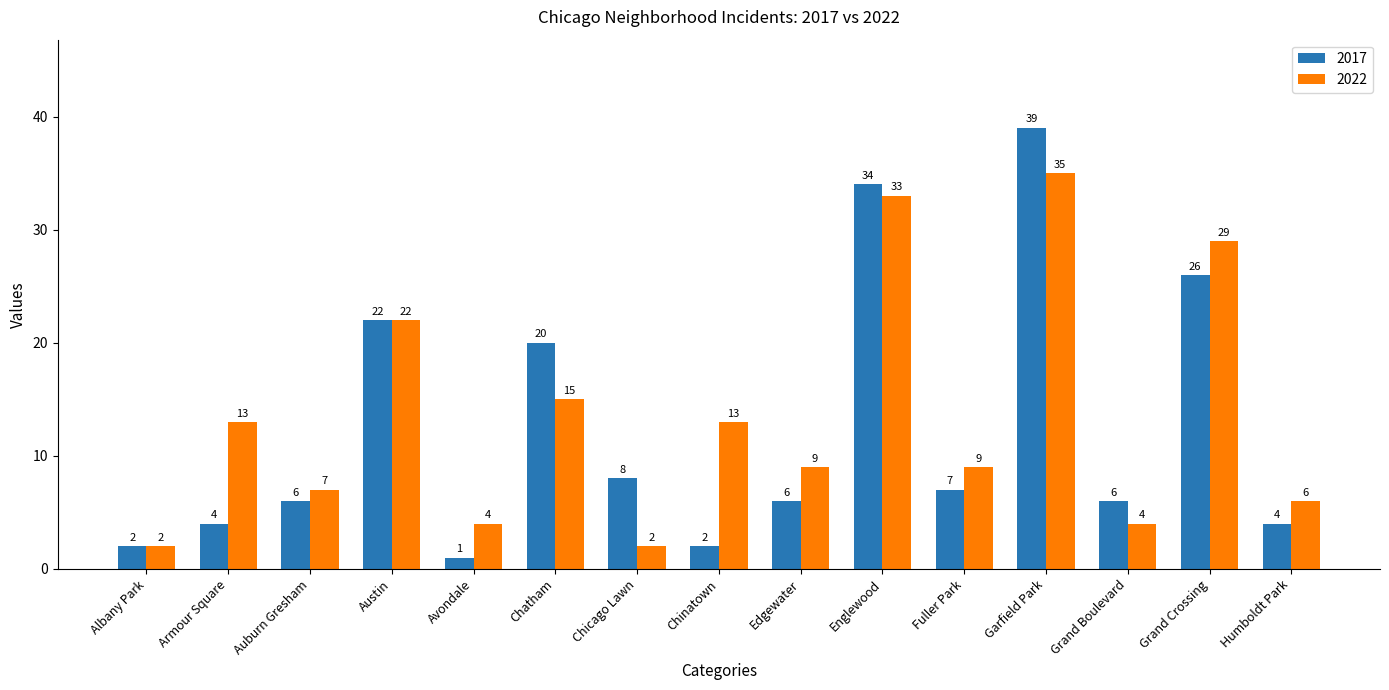

Which label corresponds to the largest value in the chart?

Garfield Park